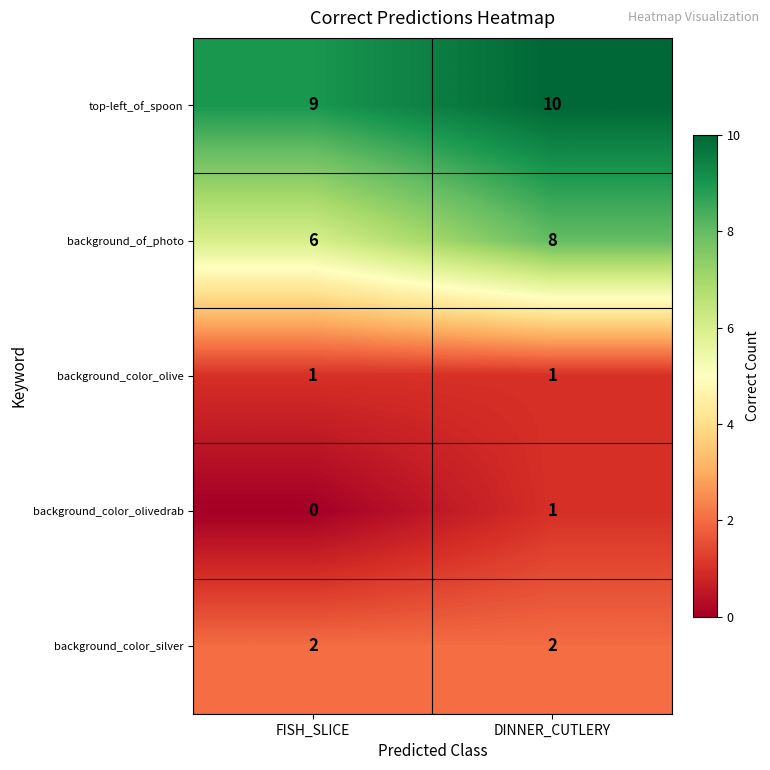

At which label is top-left_of_spoon closest to 9?

FISH_SLICE